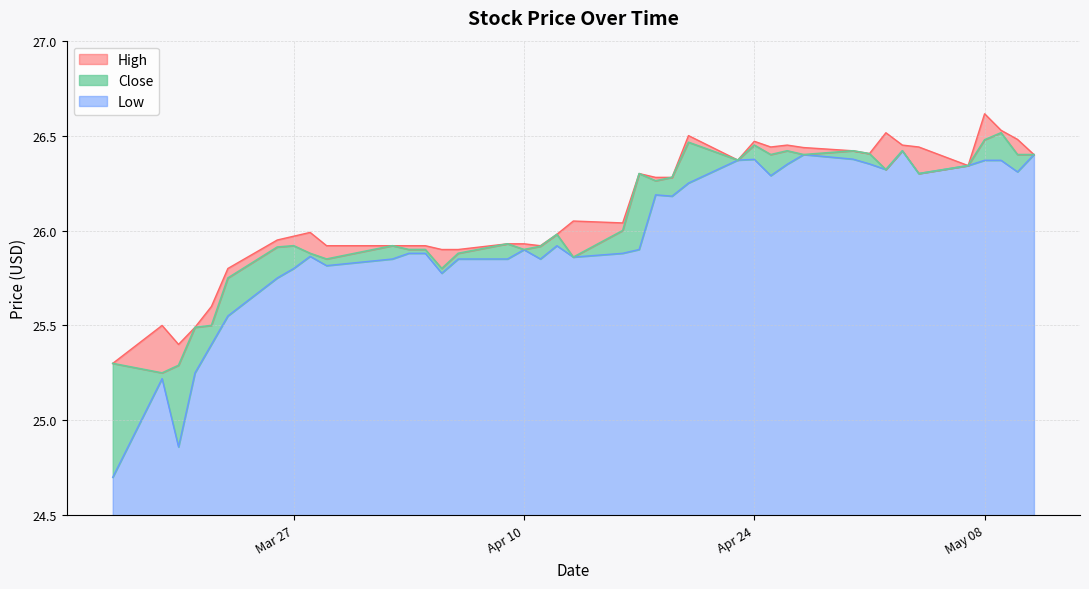

What are all the series names shown in the legend?

High, Close, Low